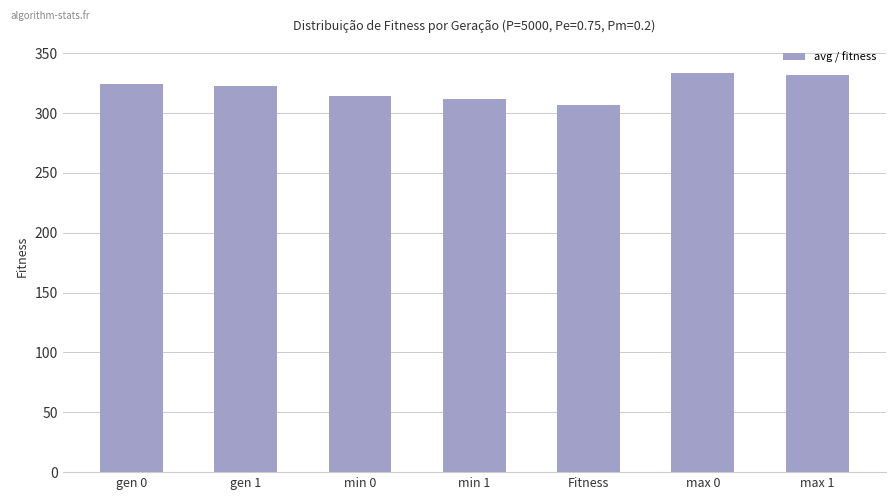

What is the approximate value at min 1?

311.8